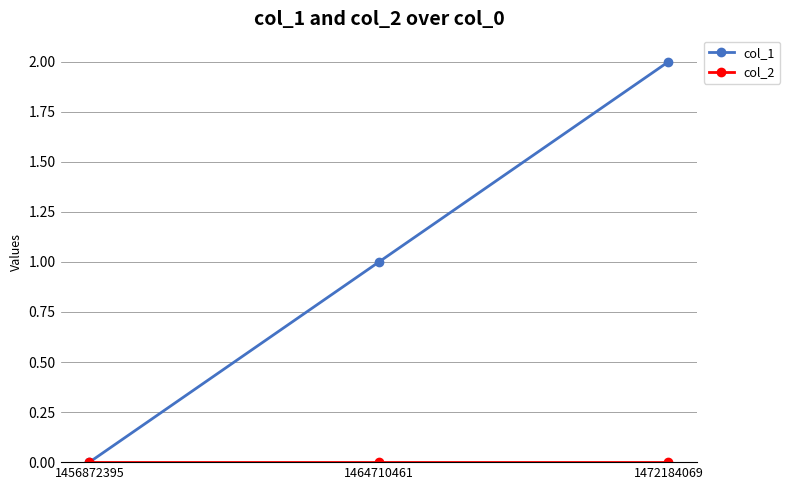

Which series has the largest range (max minus min)?

col_1